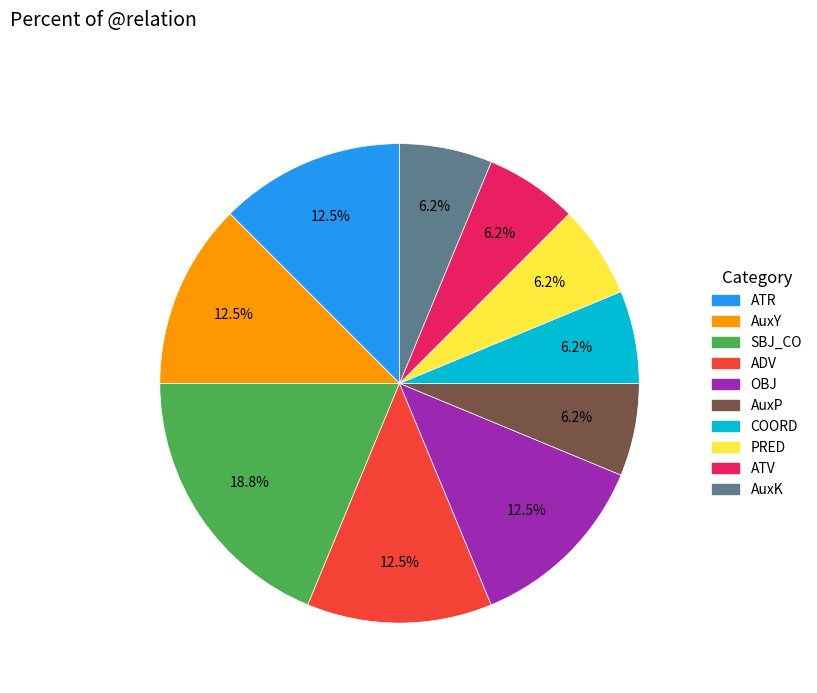

Is there any slice that represents more than half of the pie?

No